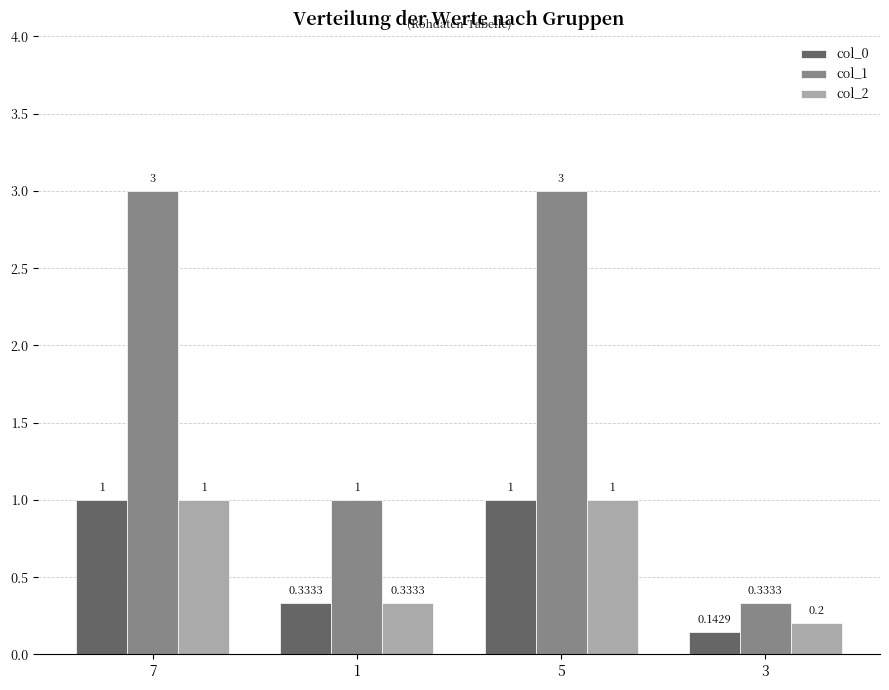

What is the greatest value displayed?

3.0